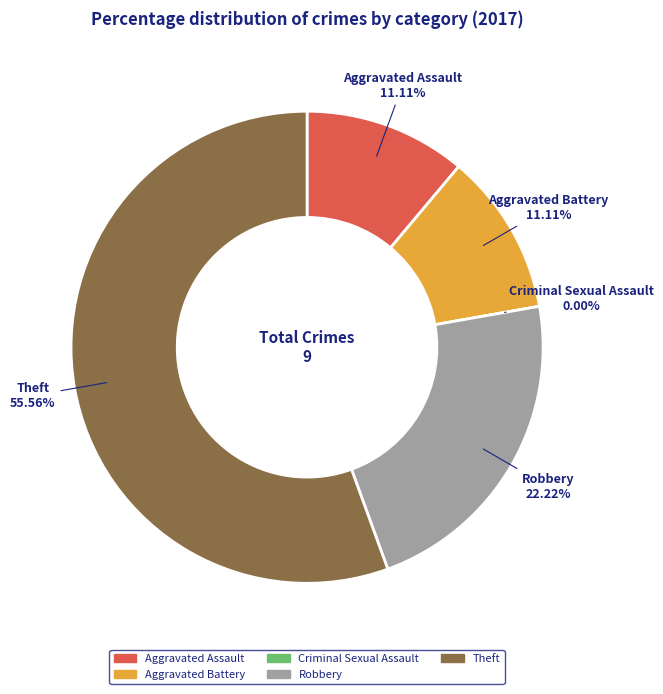

To the nearest percent, what portion does Theft represent?

56%